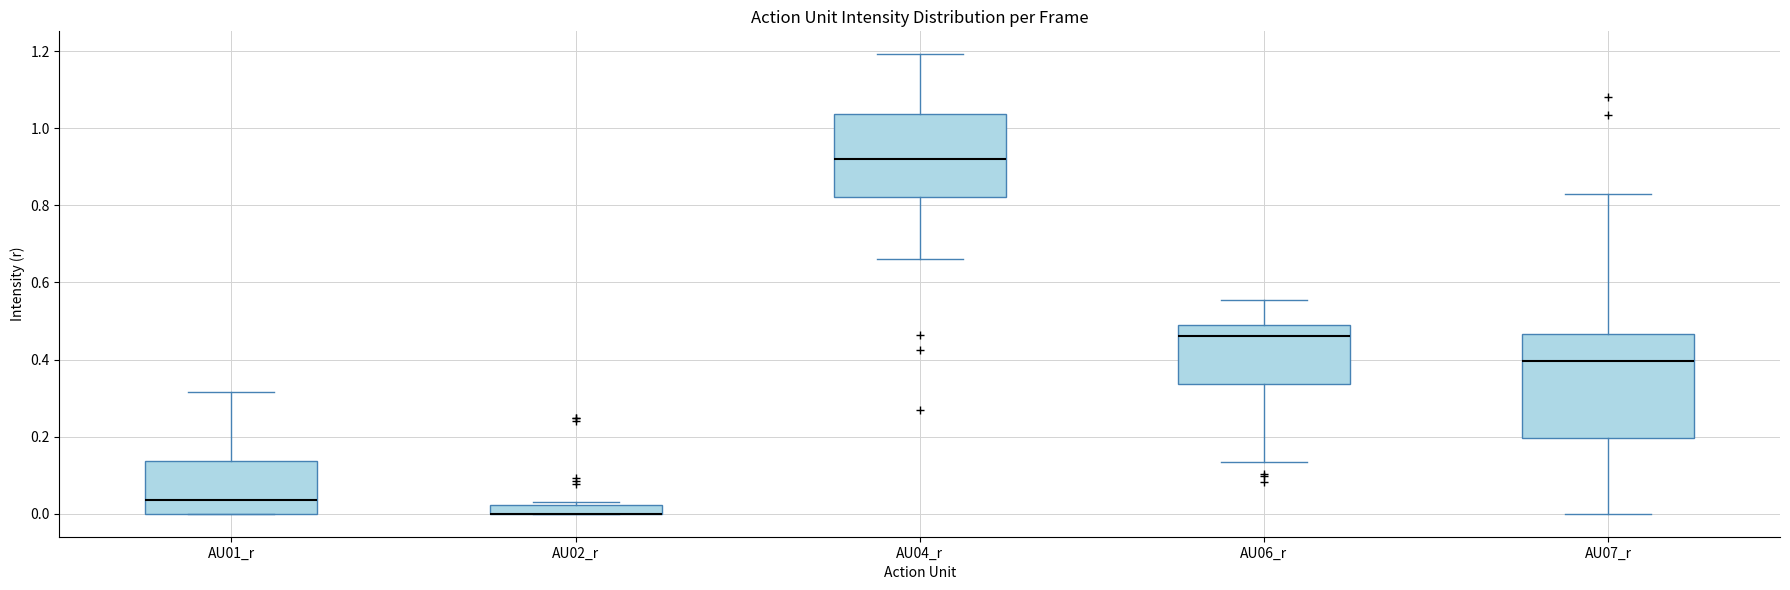

Comparing the boxes themselves (not the whiskers), which one is the tallest?

AU07_r